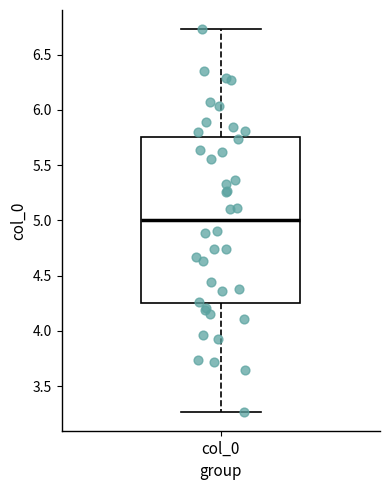

Read this box plot against the y-axis: the position of the median line, the range covered by the box, and the ends of both whiskers. The values are not printed on the chart, so give them approximately, as read against the axis.

median 5.00, box 4.25 to 5.75, whiskers 3.25 to 6.75